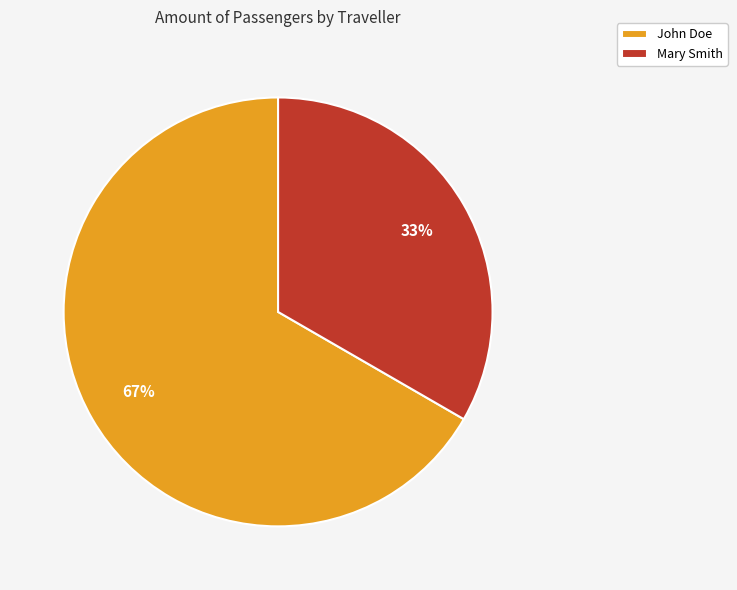

Is it true that John Doe is 67% of the pie?

True